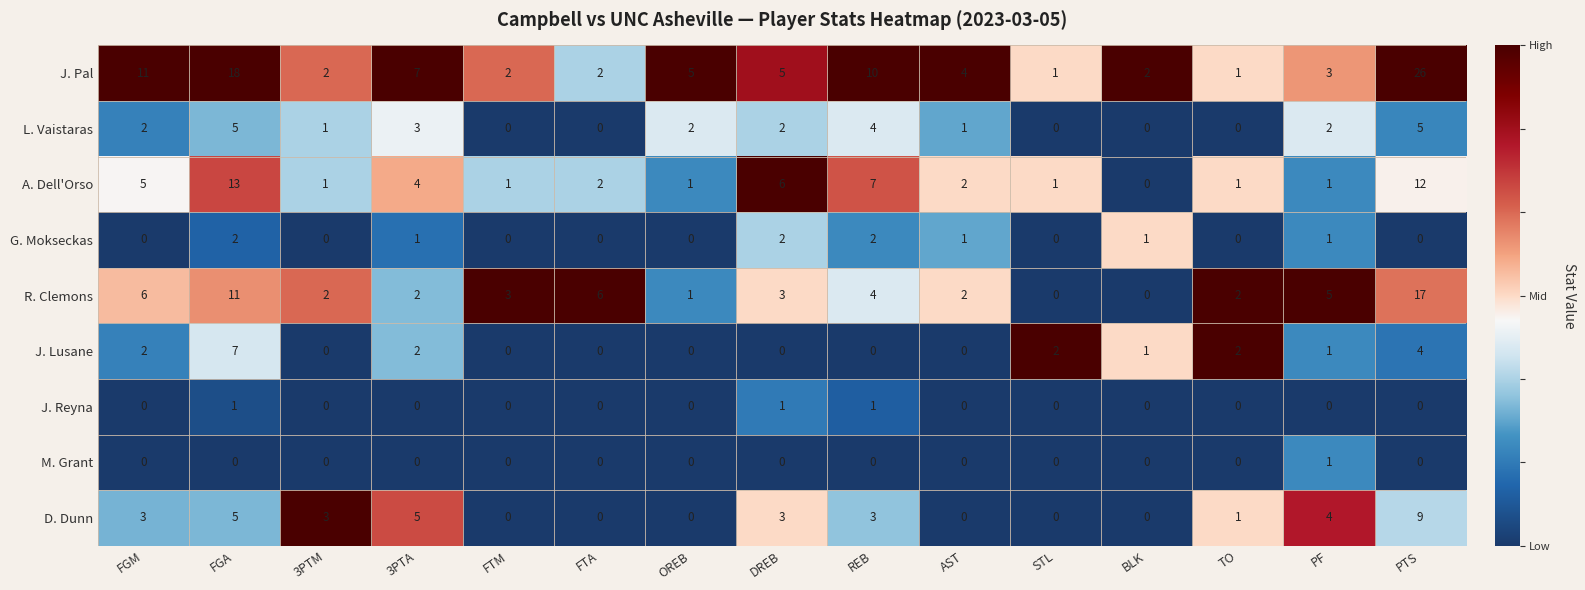

What is the greatest value displayed?

26